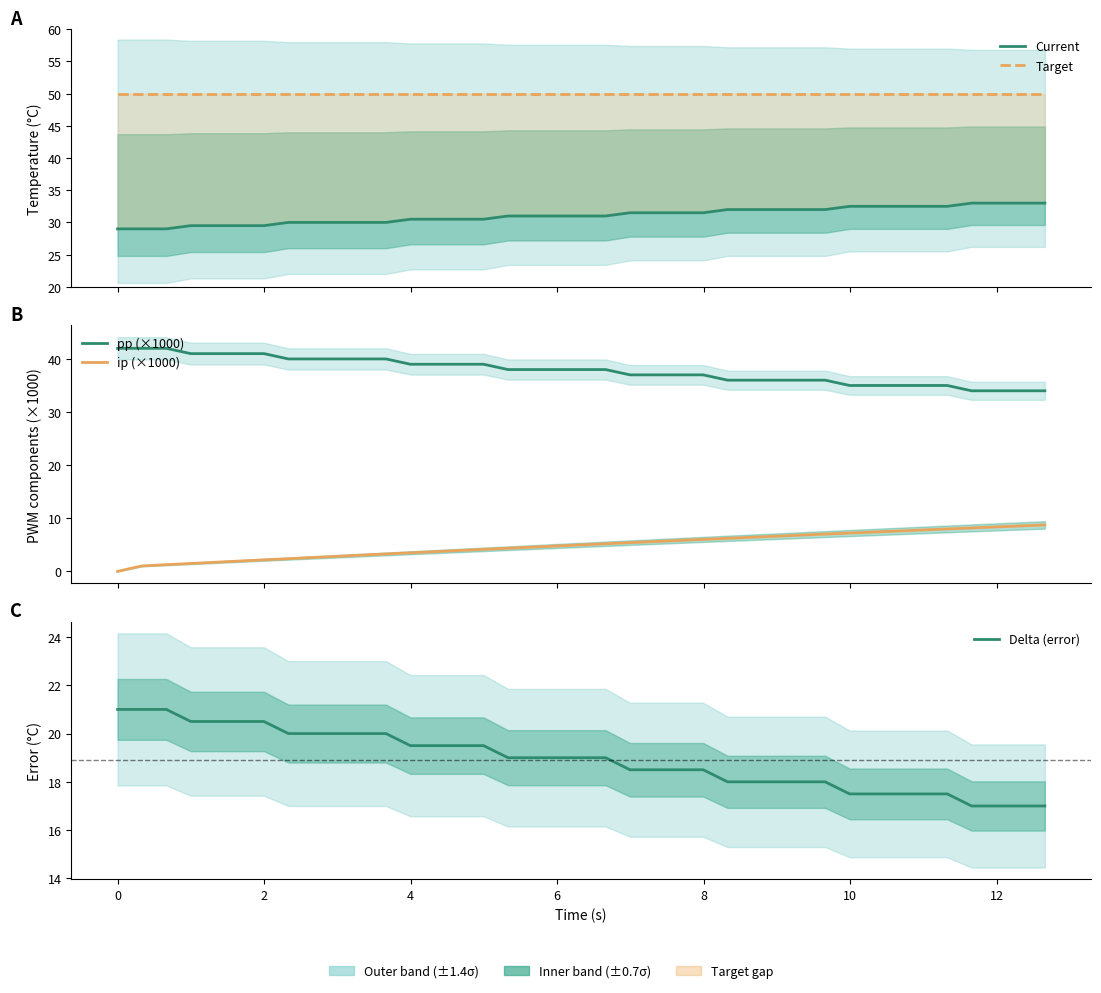

Is the value of Delta (error) at 22 greater than the value of Target at 12?

No